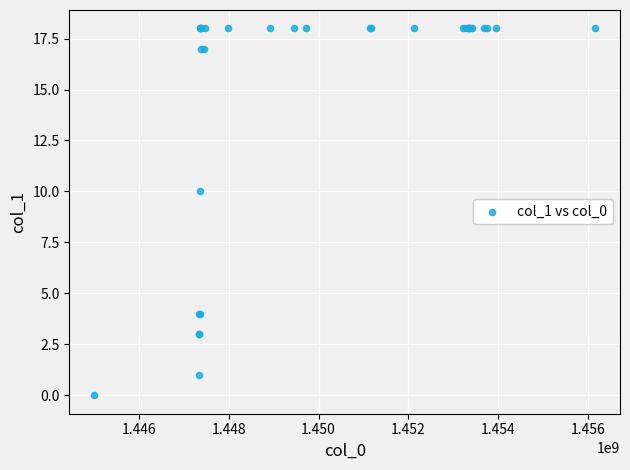

What Y value in the scatter plot is closest to 9?

10